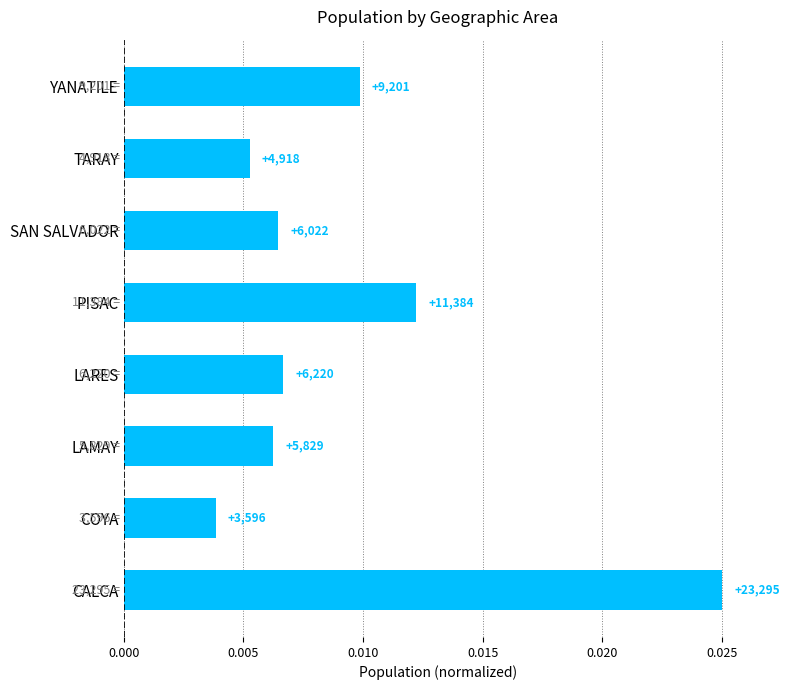

Does the chart contain any negative values?

No